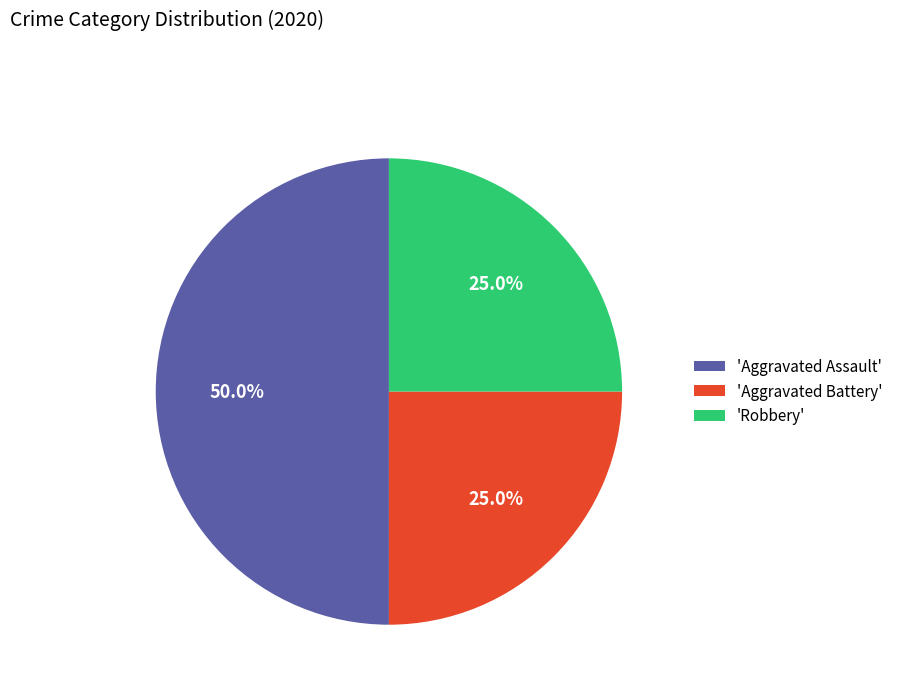

Does 'Aggravated Battery' account for over 50% of the chart?

No